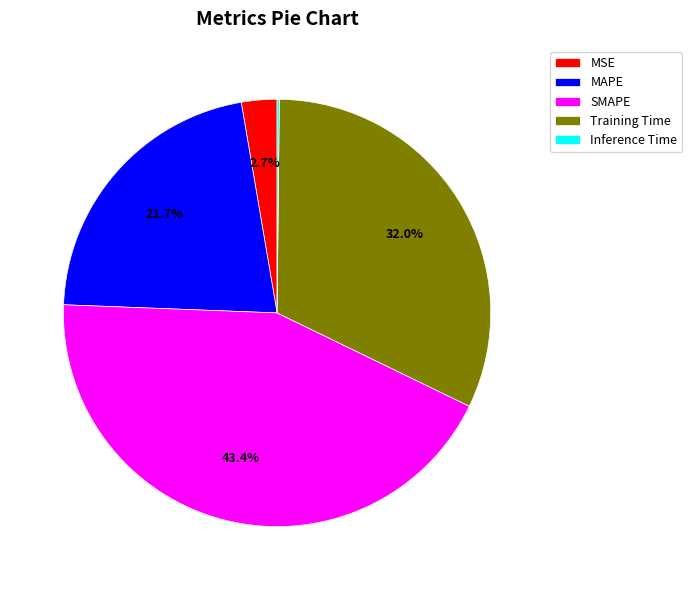

Is it true that Training Time is 32% of the pie?

True